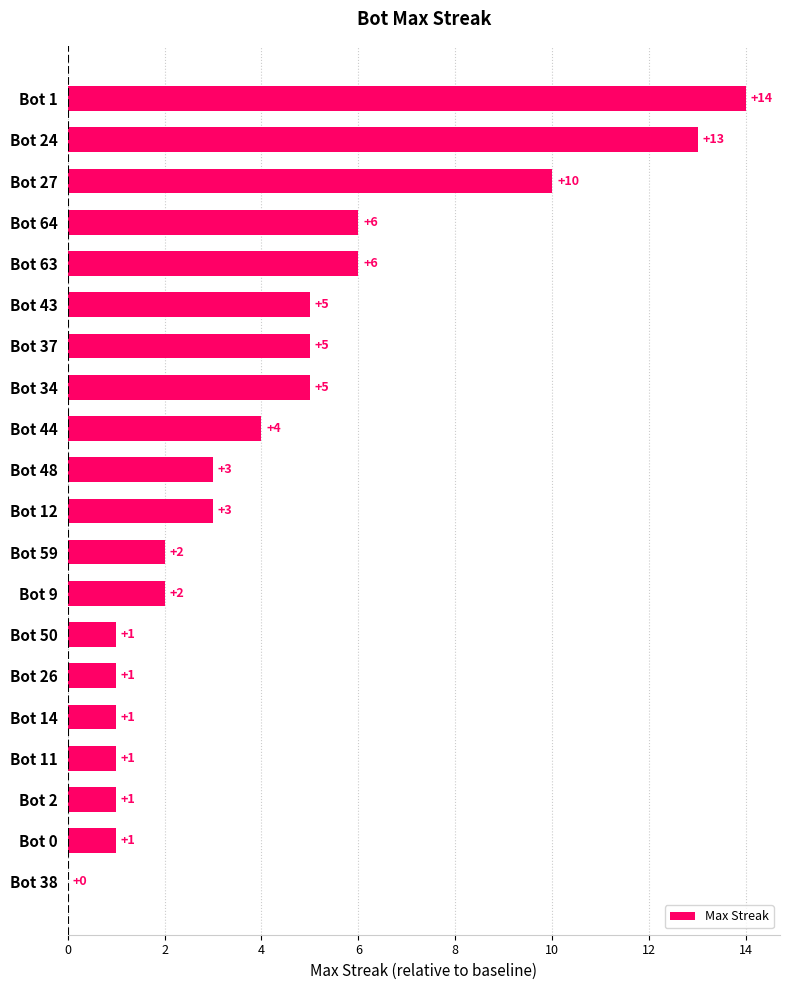

What is the average value?

4